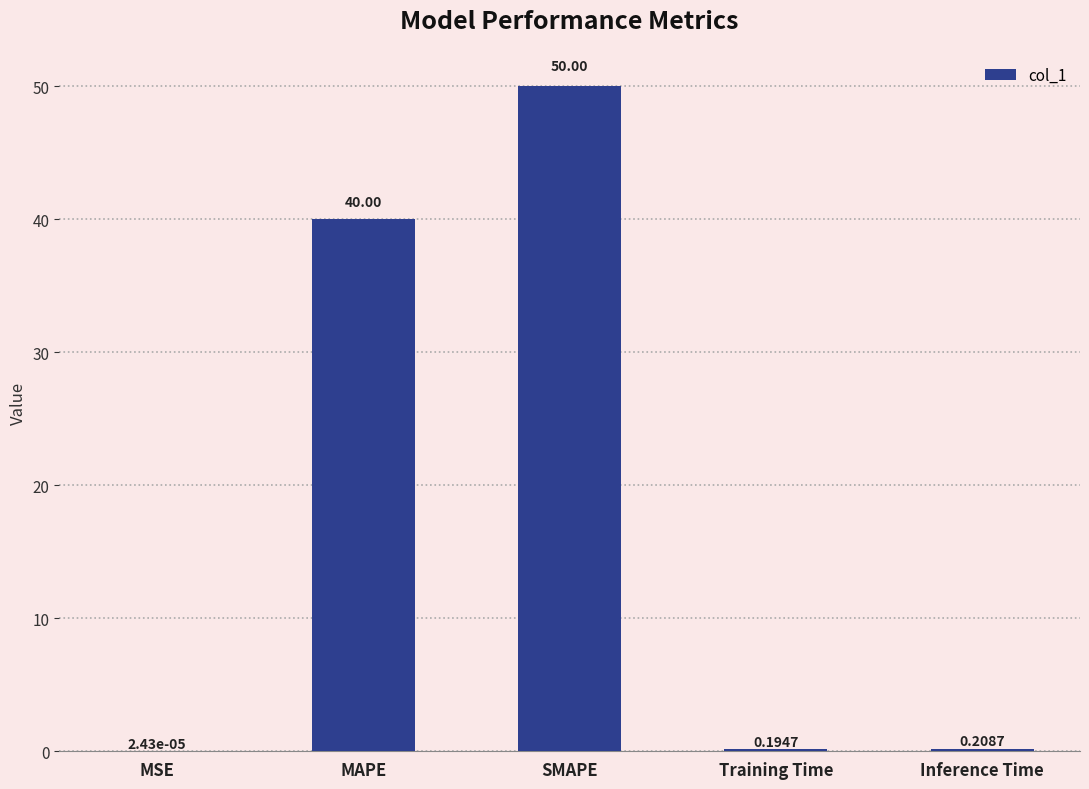

Which label corresponds to the largest value in the chart?

SMAPE